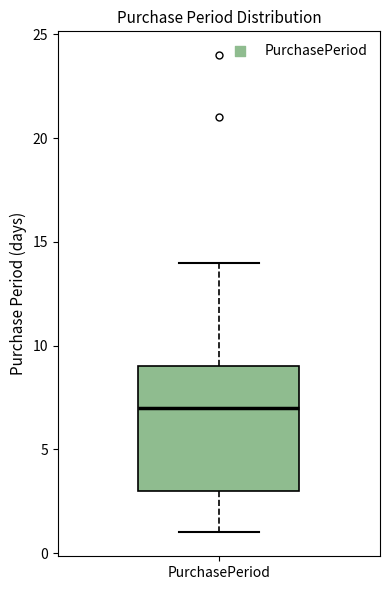

Read this box plot against the y-axis: the position of the median line, the range covered by the box, and the ends of both whiskers. The values are not printed on the chart, so give them approximately, as read against the axis.

median 7, box 3 to 9, whiskers 1 to 14